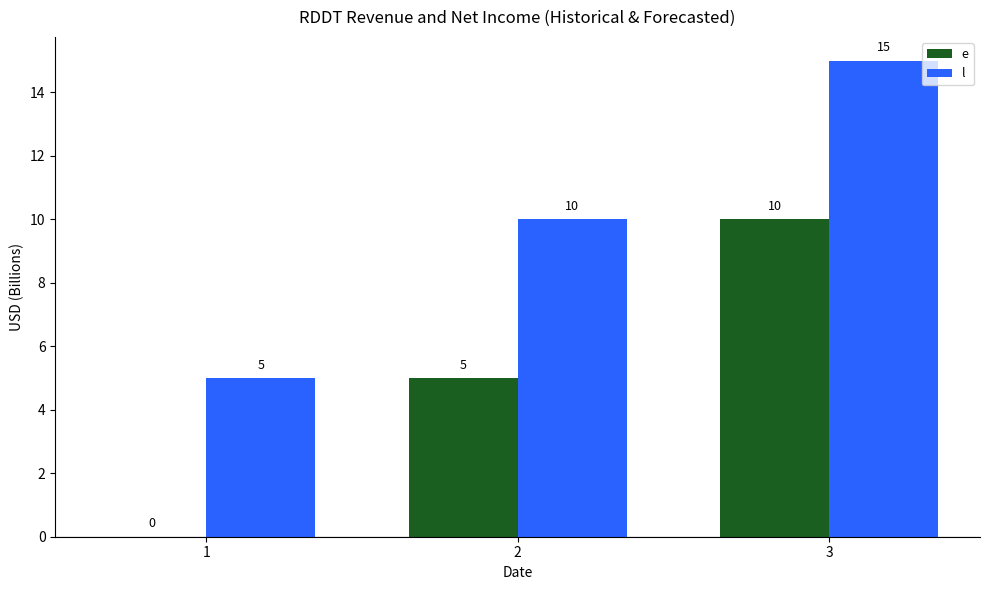

The l series shows 15 at 3. True or false?

True